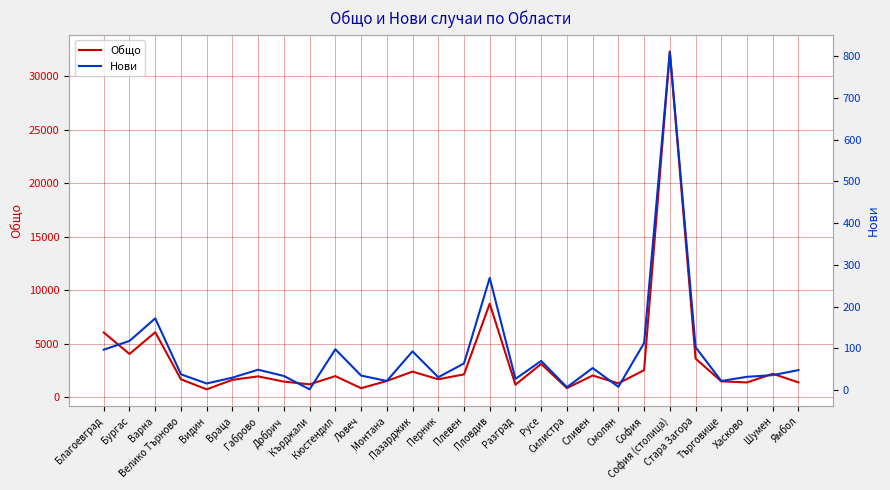

Is this an area chart (filled region under the line)?

No